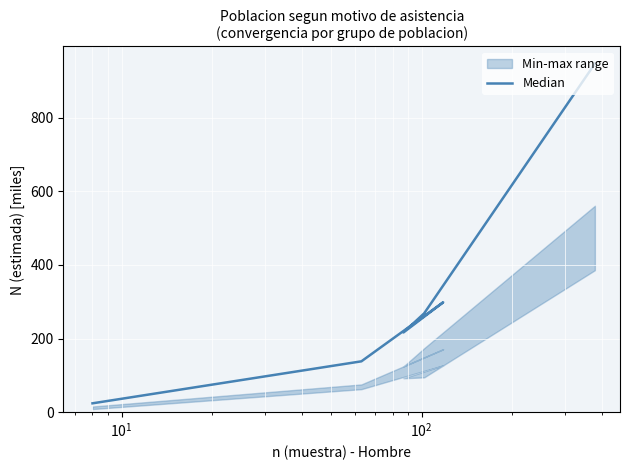

Reading left to right, extract all data points from this chart.

24.3	138.2	298.4	216.6	268.6	946.1